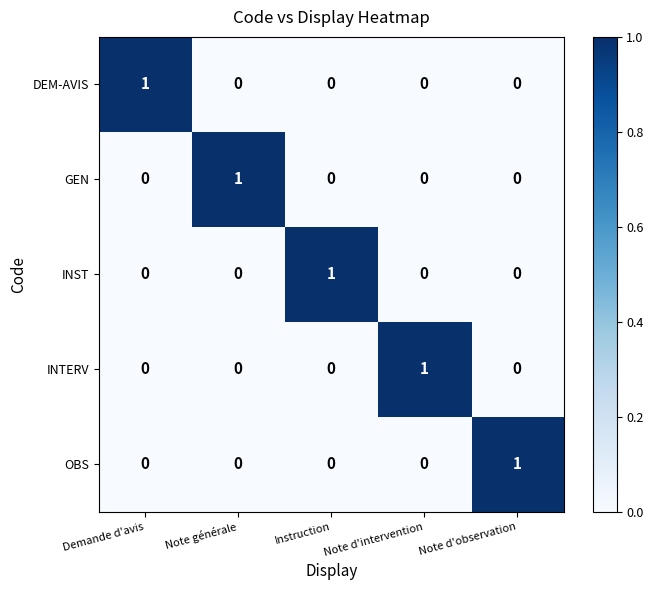

At how many categories does at least one series exceed 0?

5